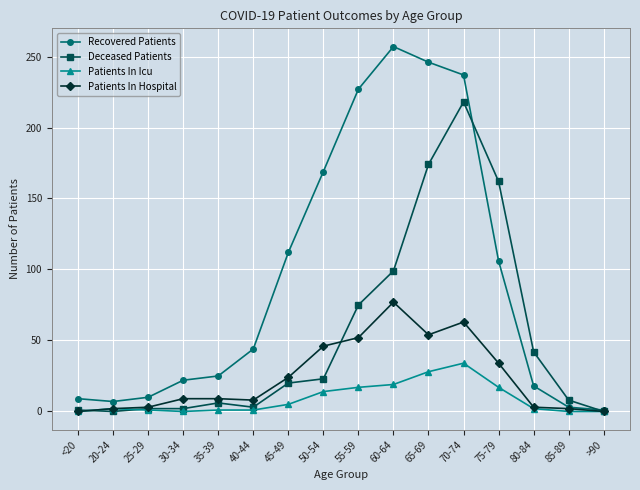

What is the average value of the Recovered Patients series?

93